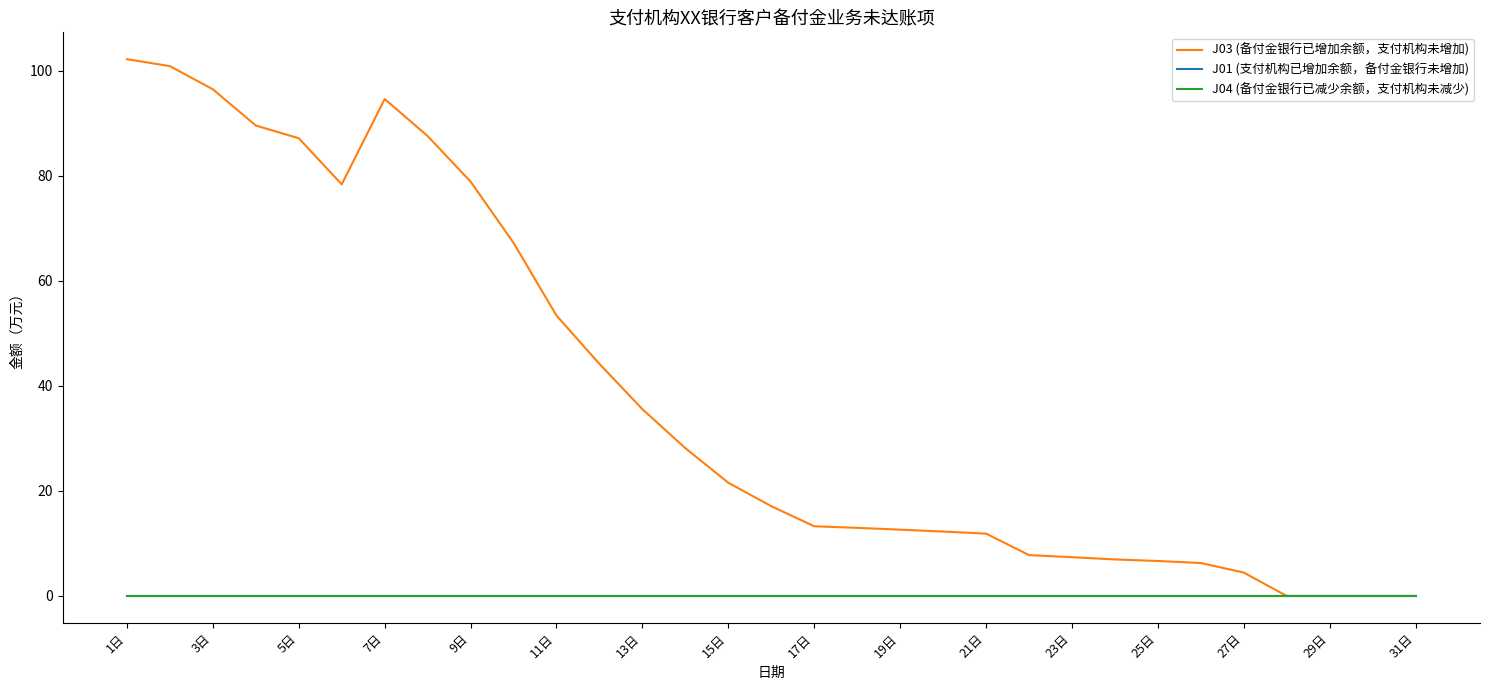

Does the chart have visible grid lines?

No